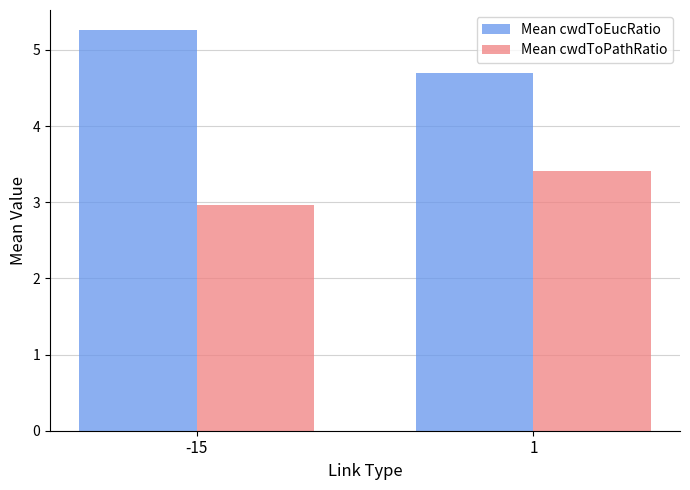

Does the chart contain any negative values?

No